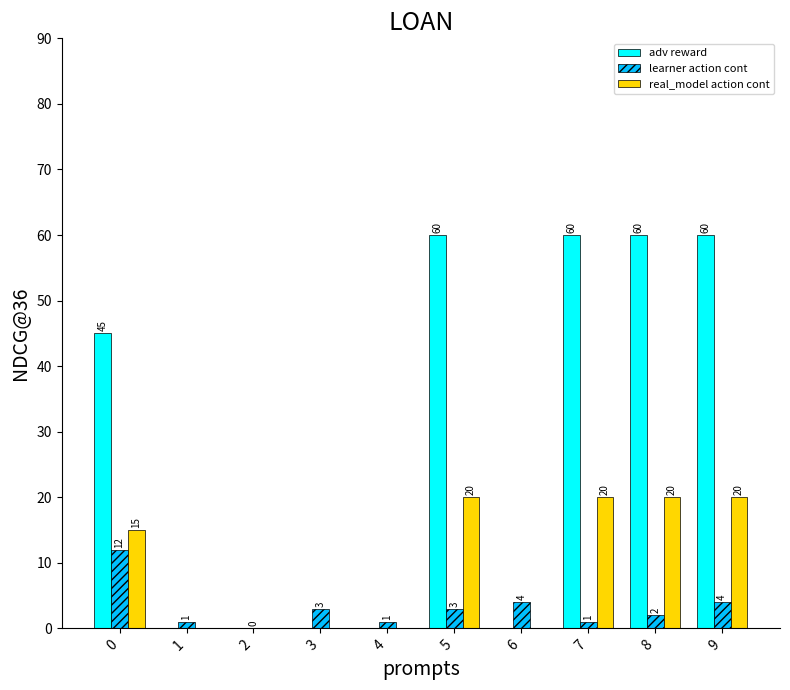

Are the bars horizontal?

No